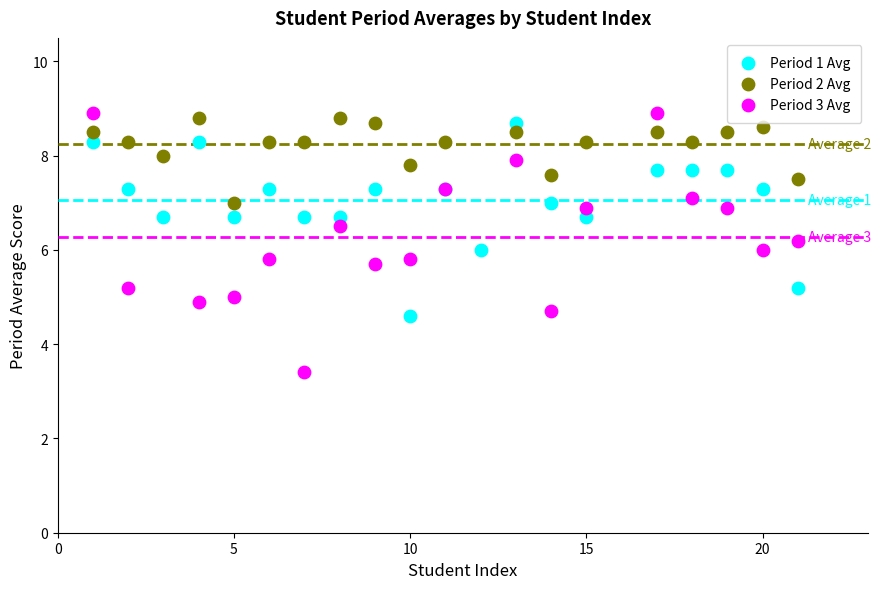

Which series reaches the maximum Y coordinate?

Period 3 Avg